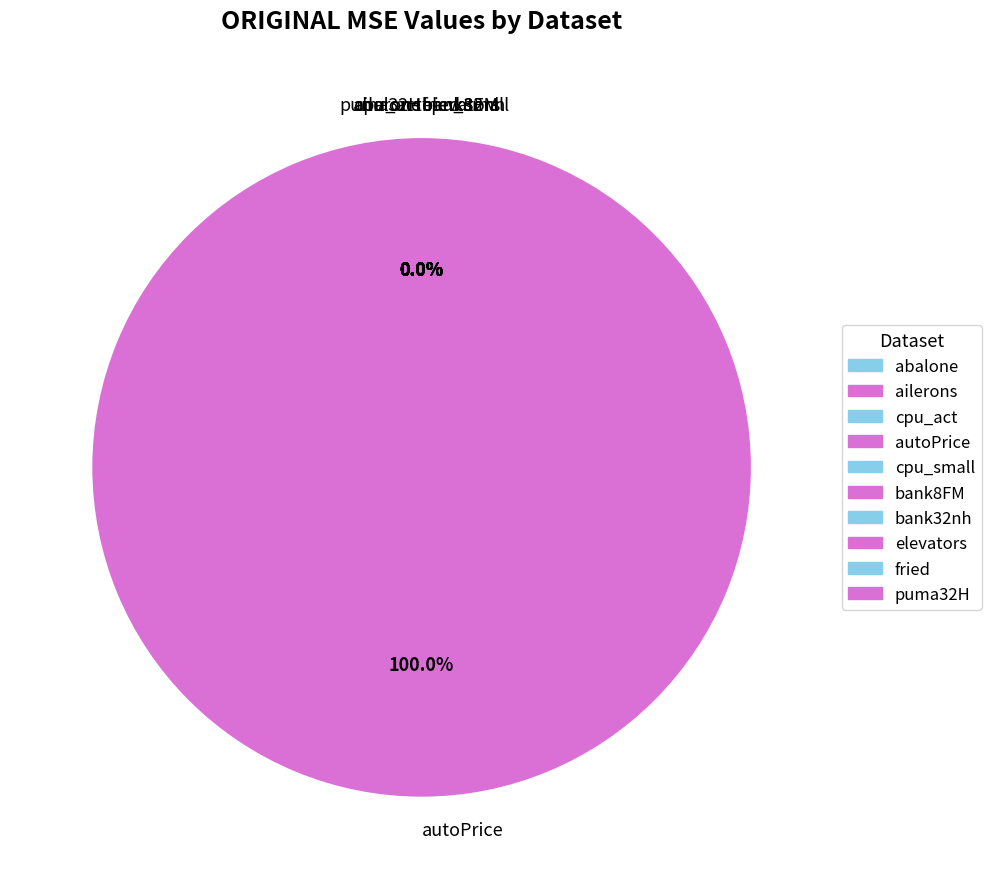

Which category has the smallest portion of the pie?

ailerons